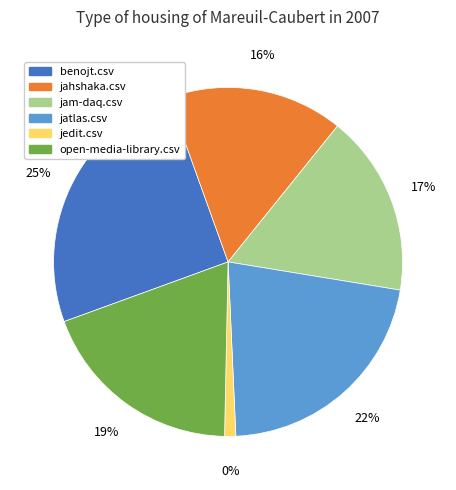

Is there a majority slice in this chart?

No